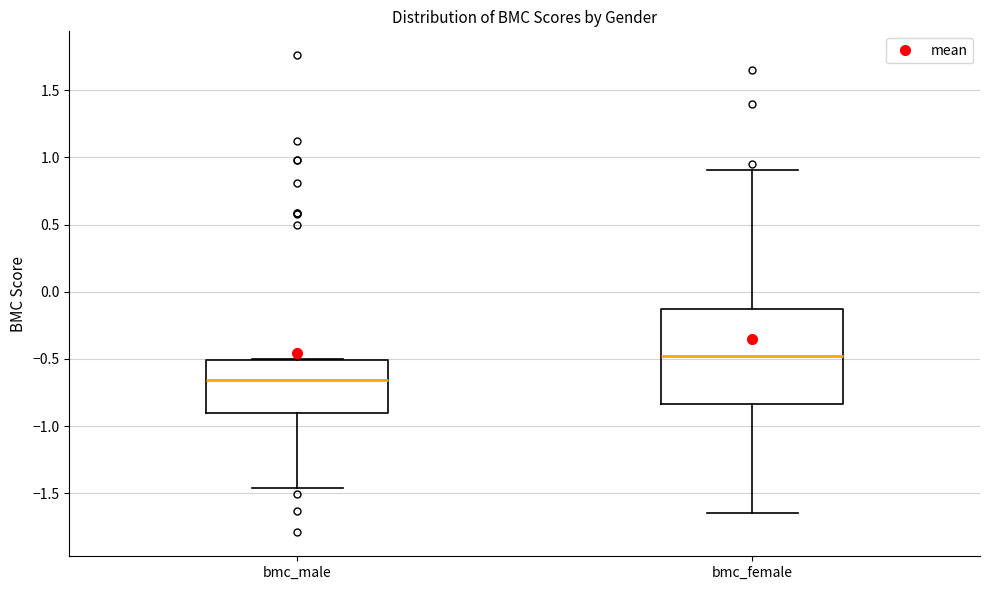

Which box's median line is the lowest?

bmc_male